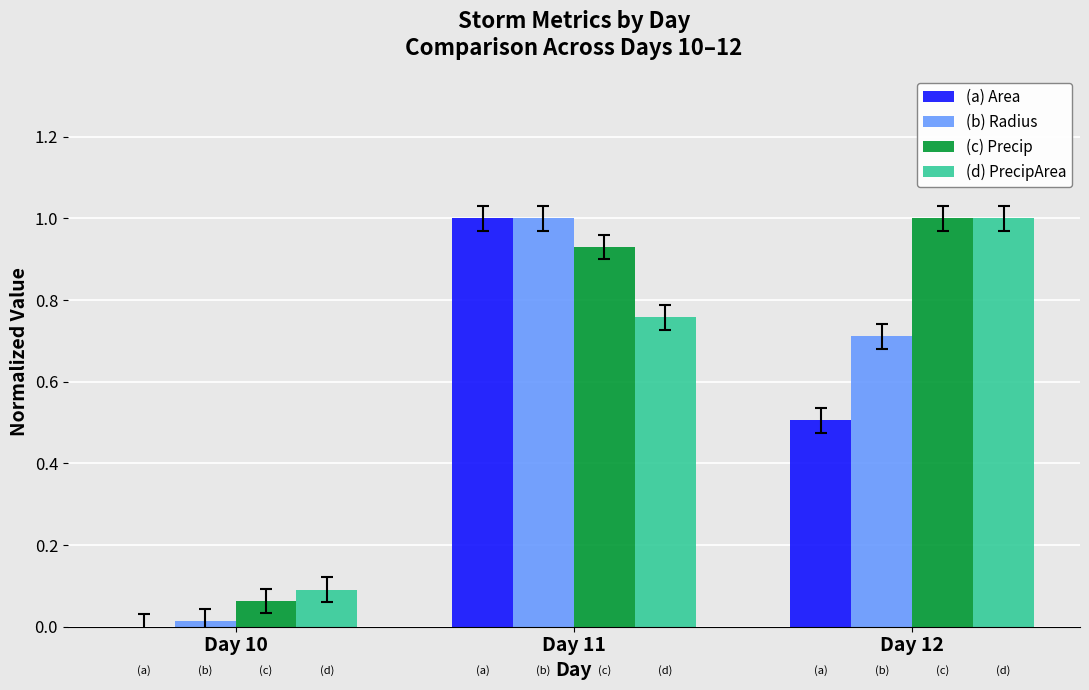

Which category has the highest value in the (d) PrecipArea series?

Day 12